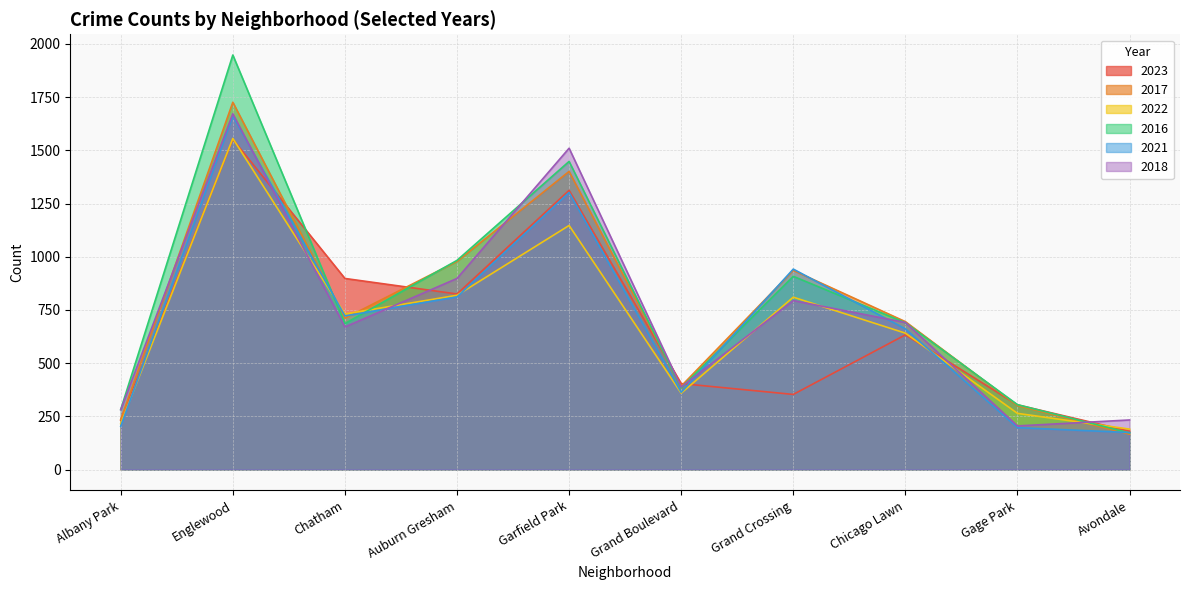

Which series has the widest spread of values?

2016